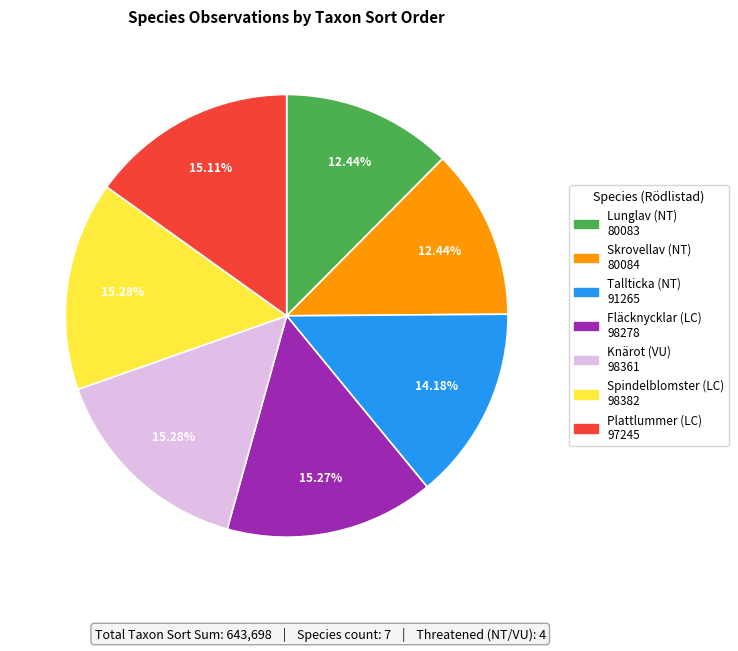

Is the sum of Skrovellav and Knärot greater than half?

No